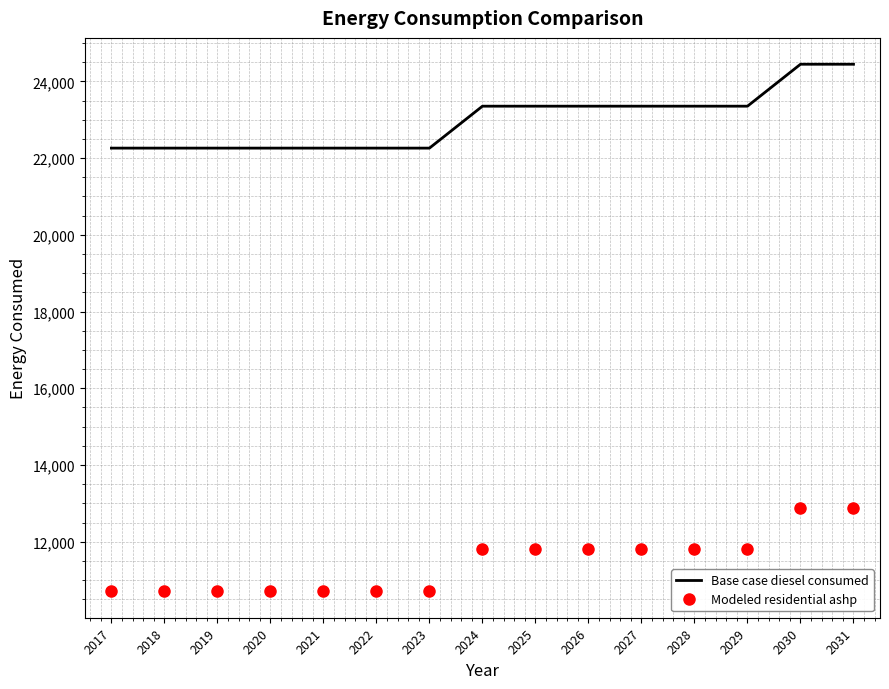

At 2023, list the series in order from largest to smallest.

Base case diesel consumed, Modeled residential ashp